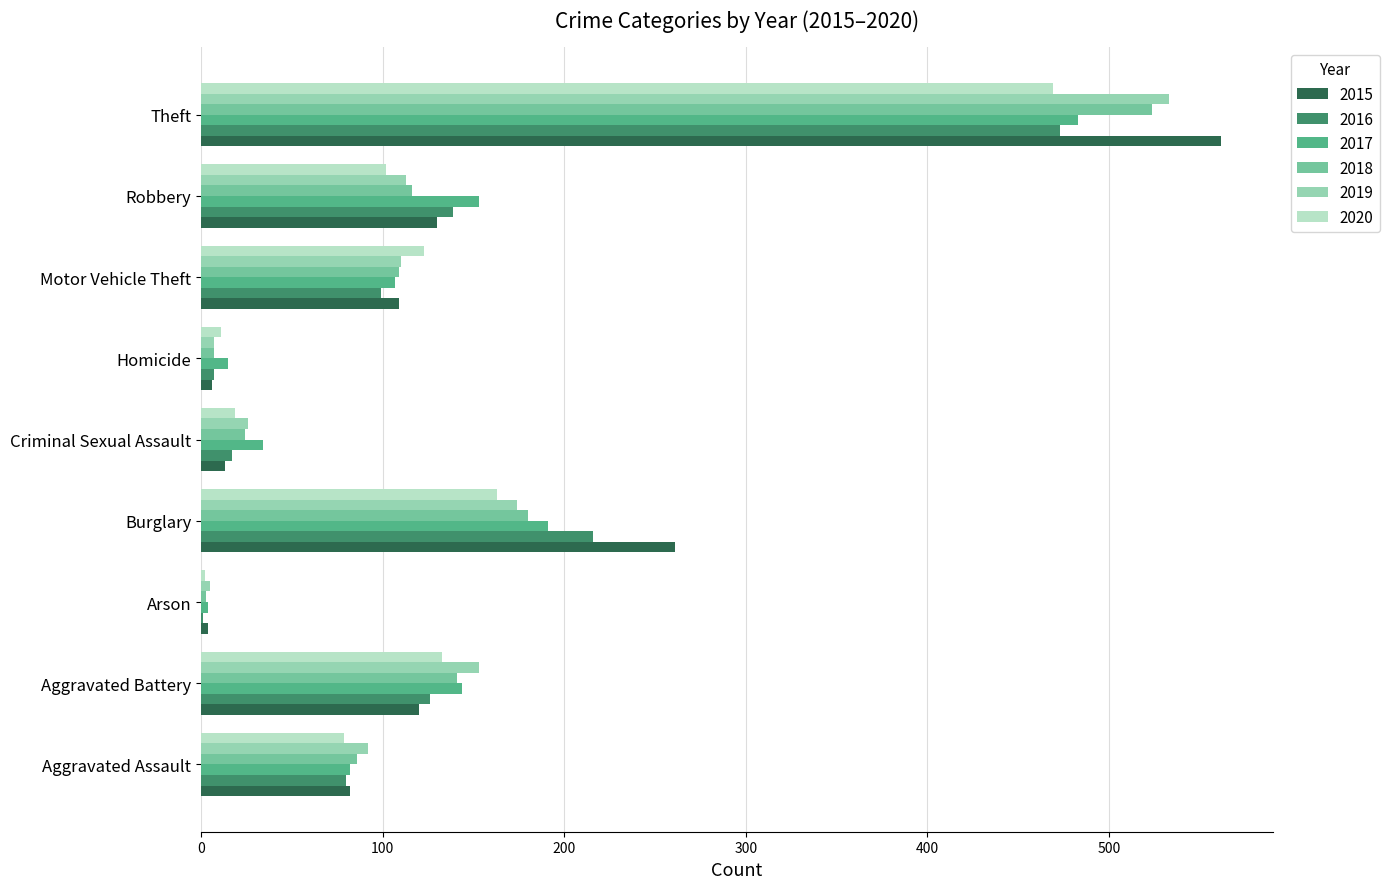

At which category does the chart reach its peak across all series?

Theft